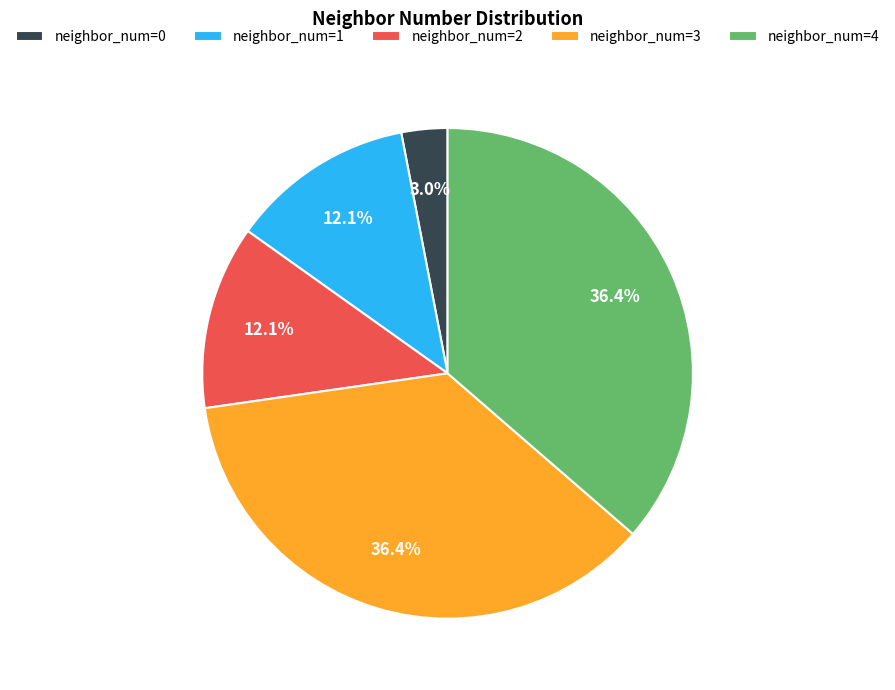

Is neighbor_num=0 the majority of the pie?

No